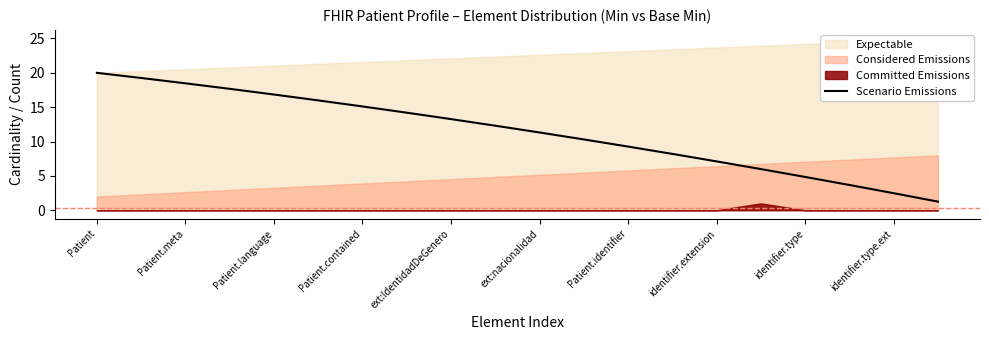

What is the difference between the second highest and minimum values?

18.0